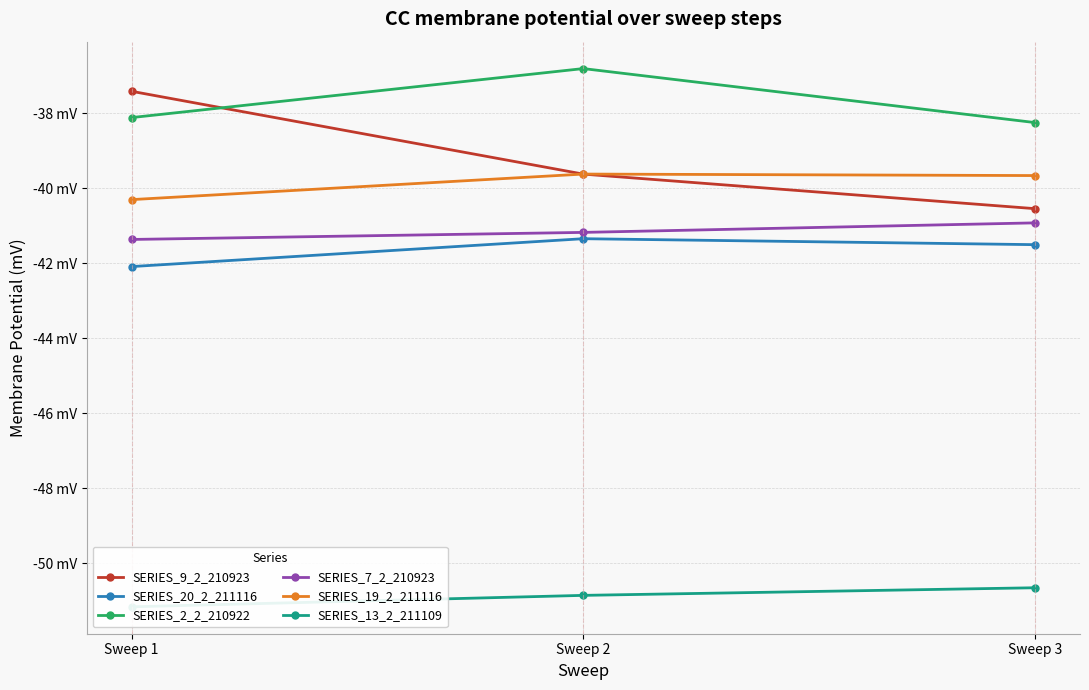

What is the difference between the maximum and minimum values in the SERIES_9_2_210923 series?

3.1